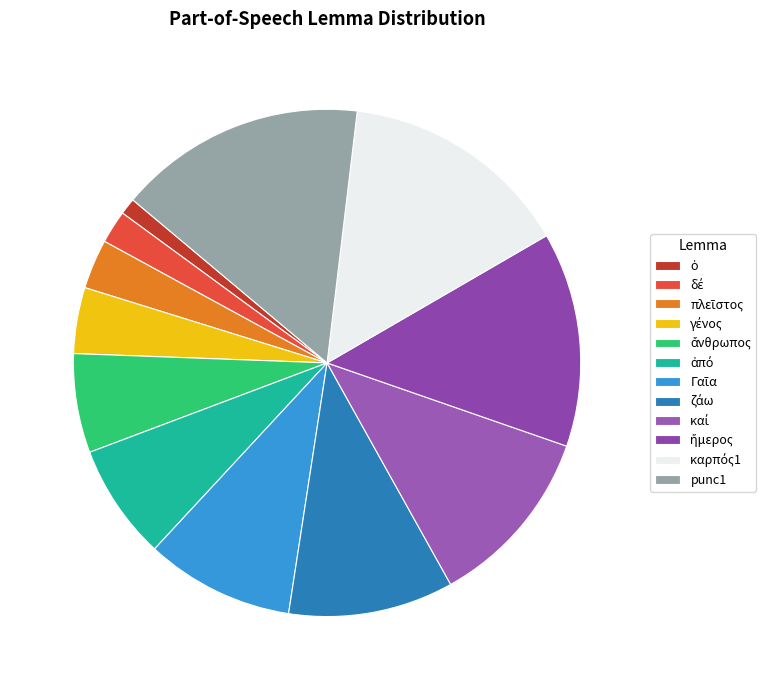

Count the number of slices in the pie.

12